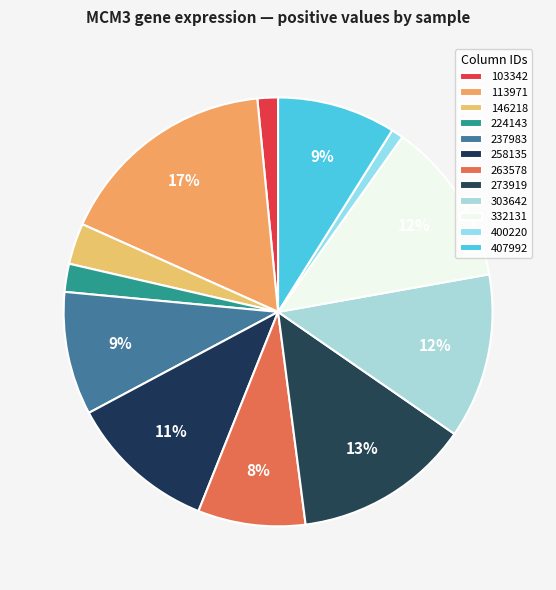

Combined, what portion of the pie is 224143 and 273919?

15.4%